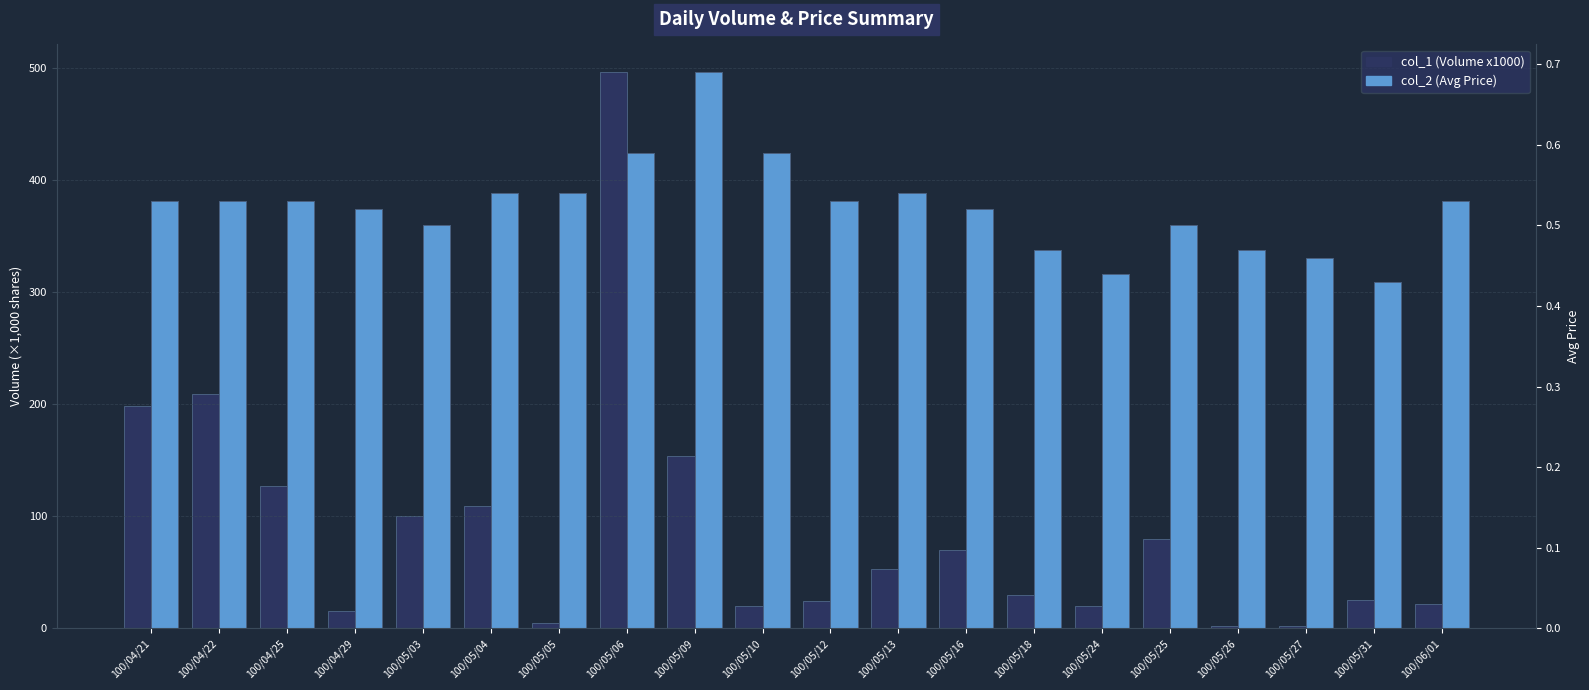

Where is col_1 (Volume x1000) nearest to the value 249?

100/04/22